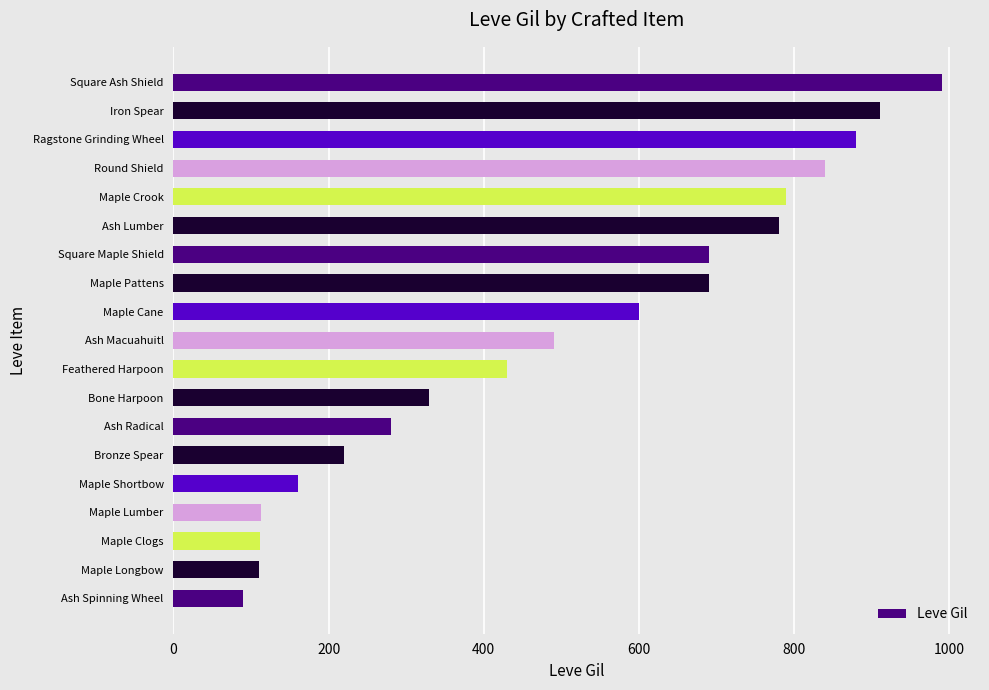

Is it true that the value at Iron Spear is 910?

True